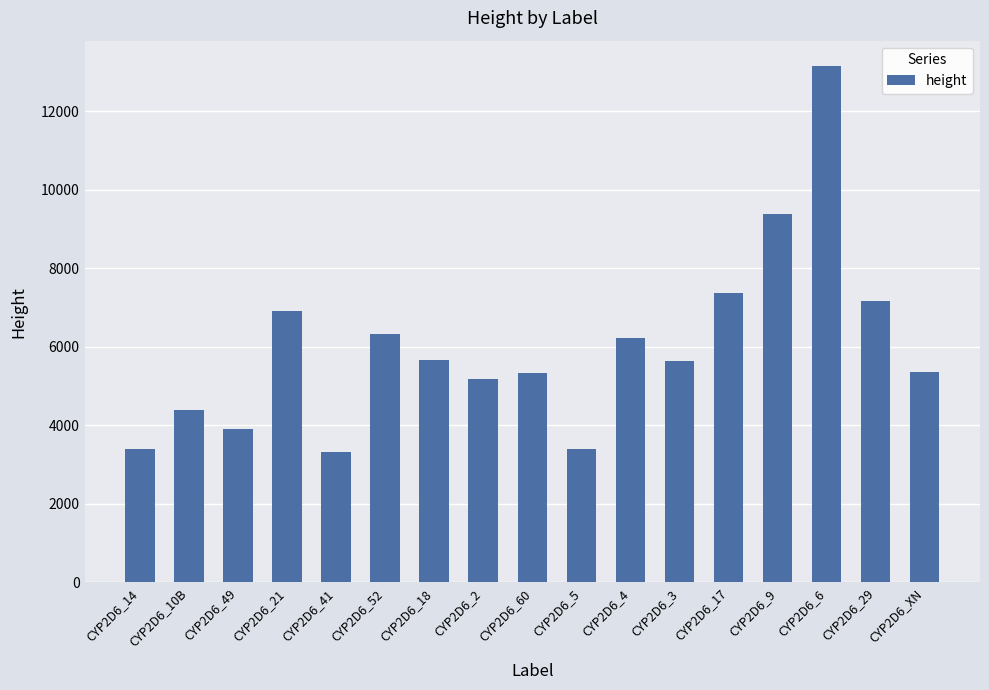

Between CYP2D6_17 and CYP2D6_41, which is larger?

CYP2D6_17